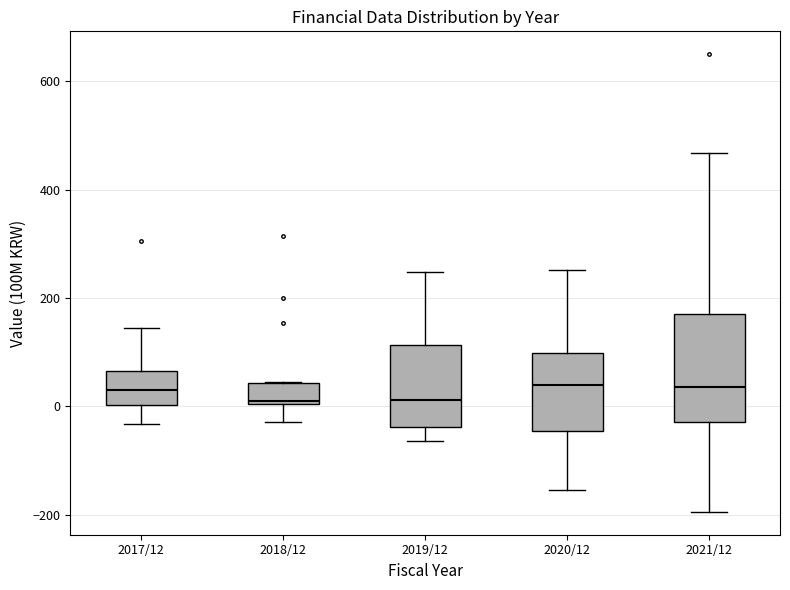

Reading left to right, transcribe this box plot: for each box, give where its median line is, the range the box spans, and where its two whiskers end, as read against the y-axis. The values are not printed on the chart, so give them approximately, as read against the axis.

2017/12: median 20, box 0 to 60, whiskers -40 to 140
2018/12: median 0 (just above the box's lower edge), box 0 to 40, whiskers -20 to 40
2019/12: median 20, box -40 to 120, whiskers -60 to 240
2020/12: median 40, box -40 to 100, whiskers -160 to 260
2021/12: median 40, box -20 to 180, whiskers -200 to 460